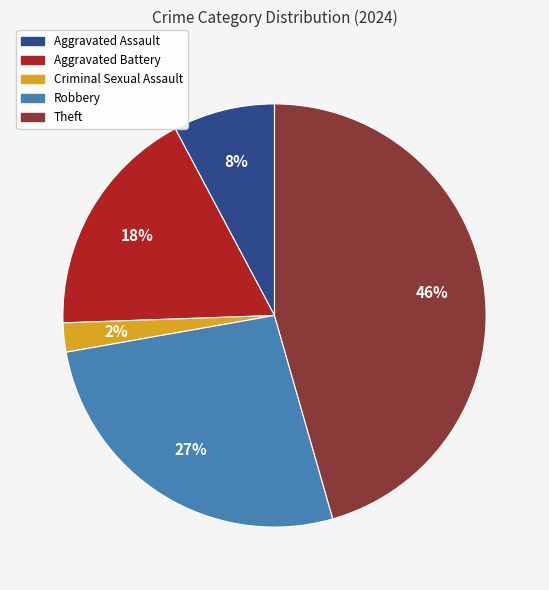

Does Criminal Sexual Assault represent more than half of the total?

No